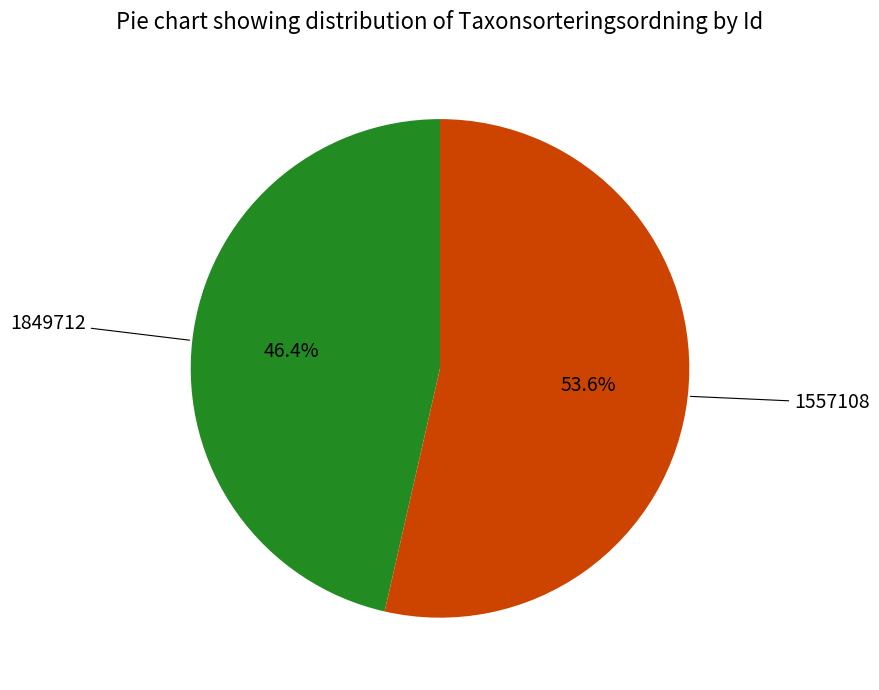

Is there a majority slice in this chart?

Yes